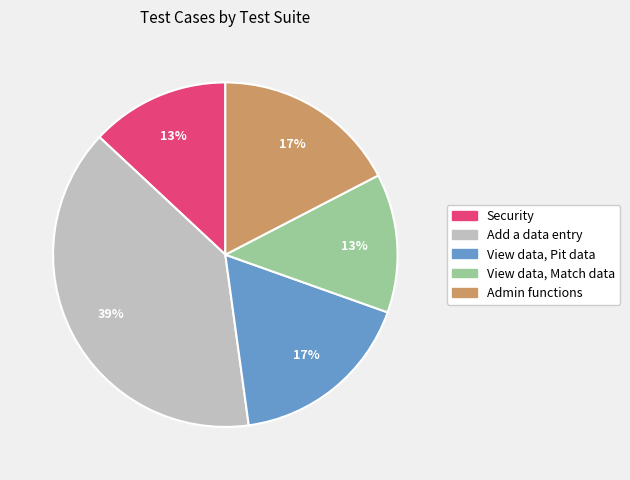

How many slices are in this pie chart?

5